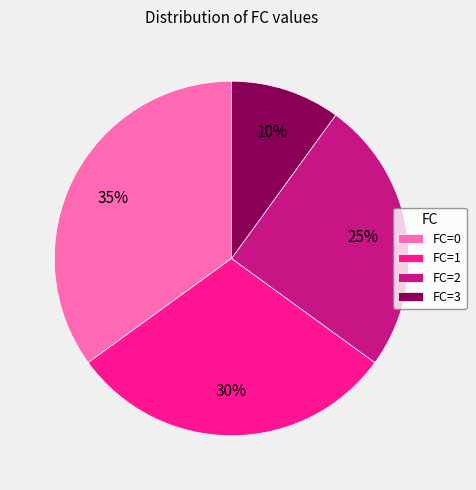

Rank the categories by value from lowest to highest.

FC=3, FC=2, FC=1, FC=0